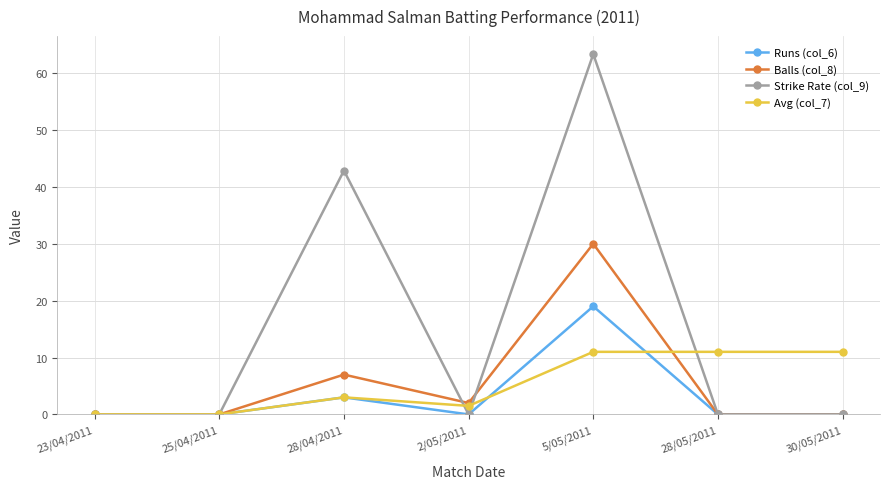

Which series has the largest range (max minus min)?

Strike Rate (col_9)